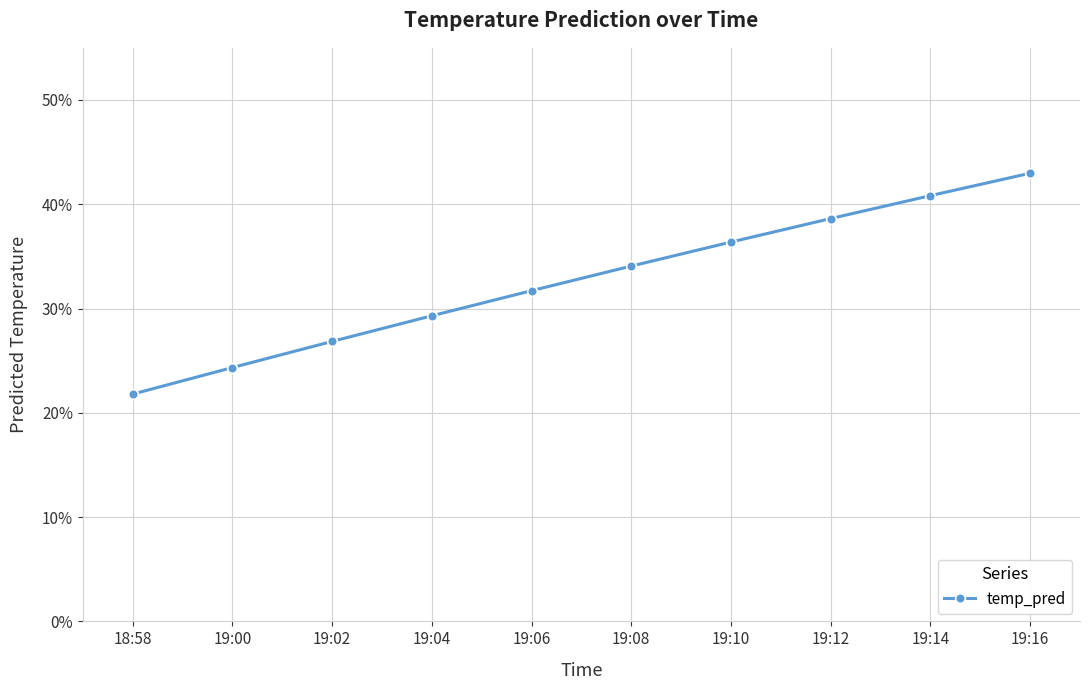

Is this an area chart (filled region under the line)?

No